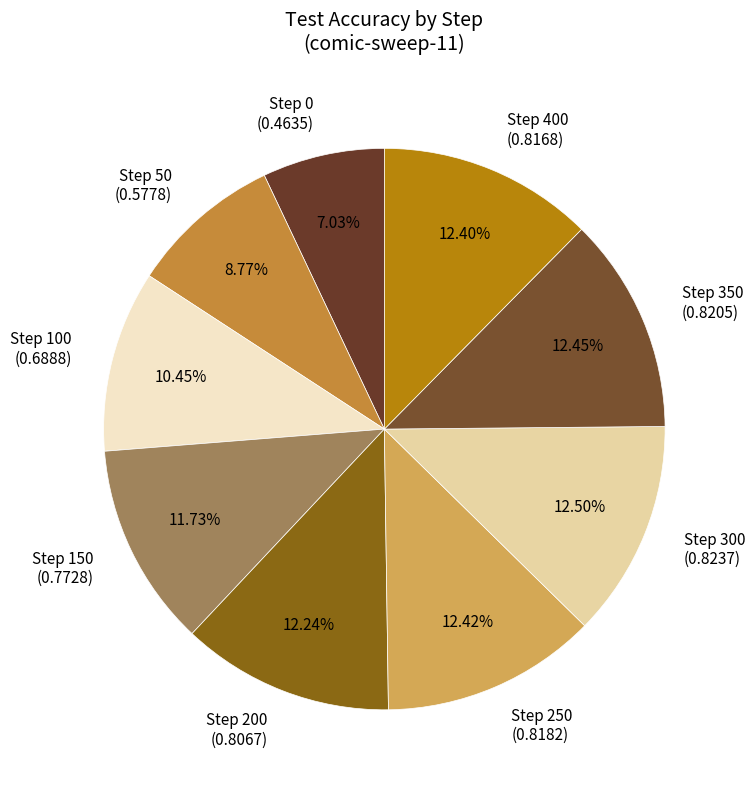

Is there a majority slice in this chart?

No